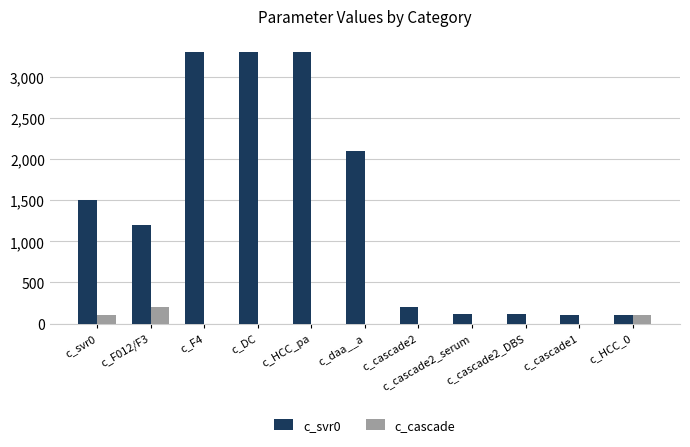

What is the difference between the c_svr0 values at c_daa__a and c_cascade2?

1900